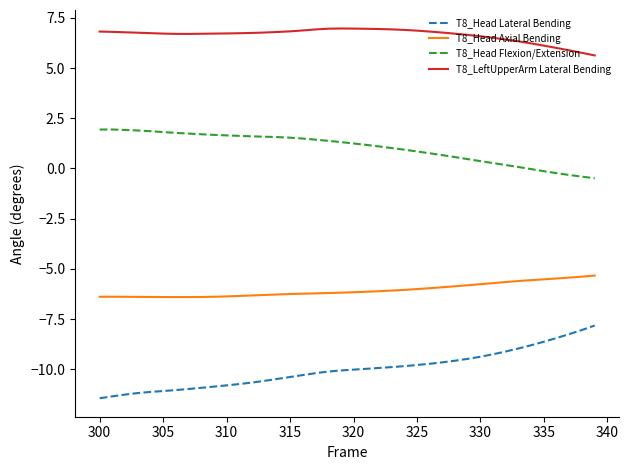

Which series has the largest range (max minus min)?

T8_Head Lateral Bending